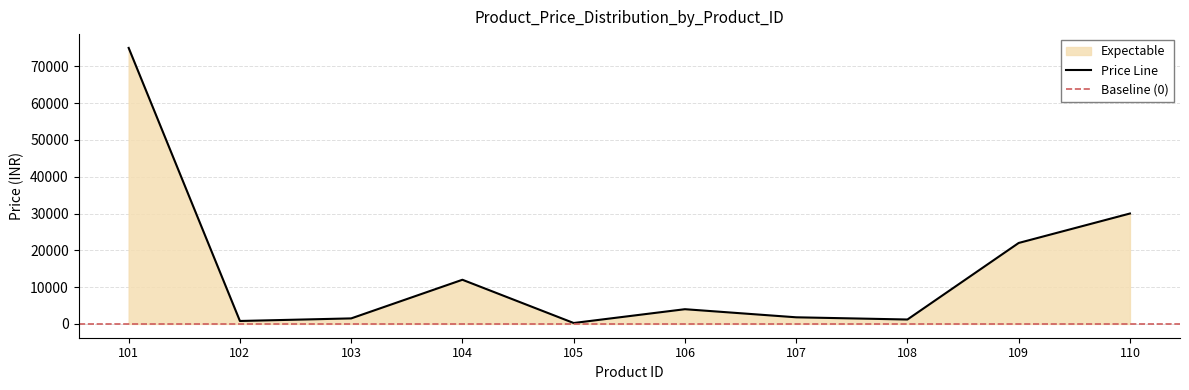

Reading left to right, extract all data points from this chart.

75000	800	1500	12000	250	4000	1800	1200	22000	30000